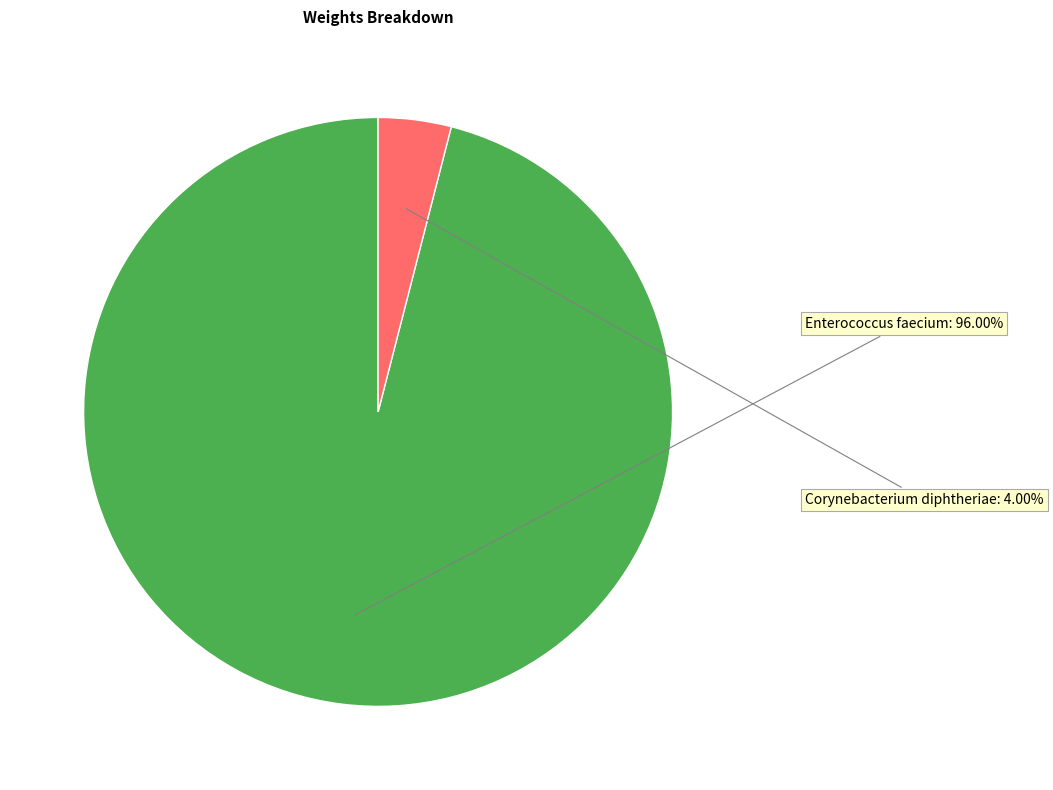

How many slices are in this pie chart?

2